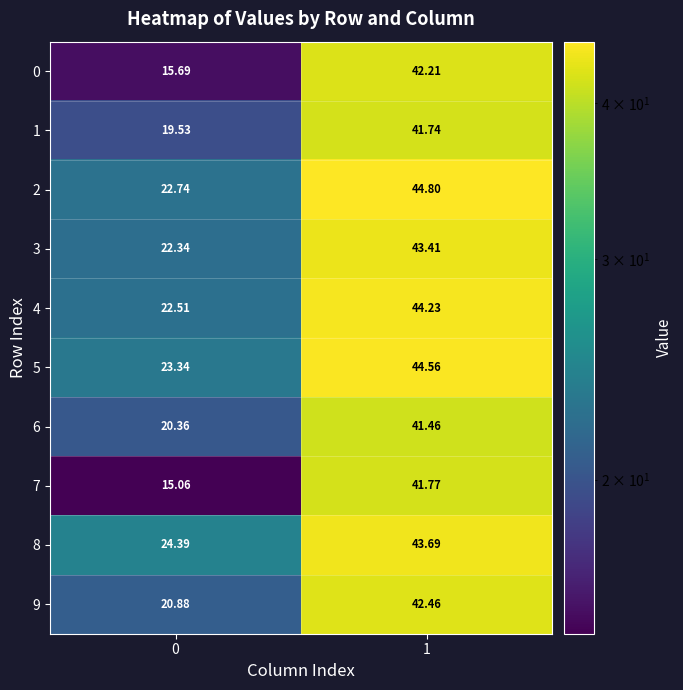

Between 0 and 1, which series saw the biggest shift?

7